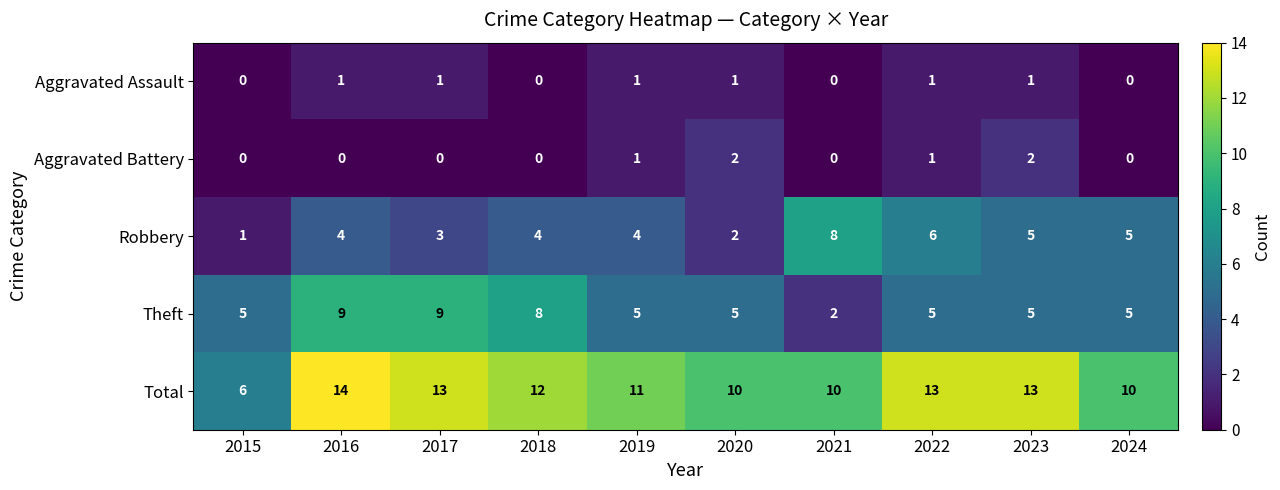

Rank the series by their maximum value, from lowest to highest.

Aggravated Assault, Aggravated Battery, Robbery, Theft, Total